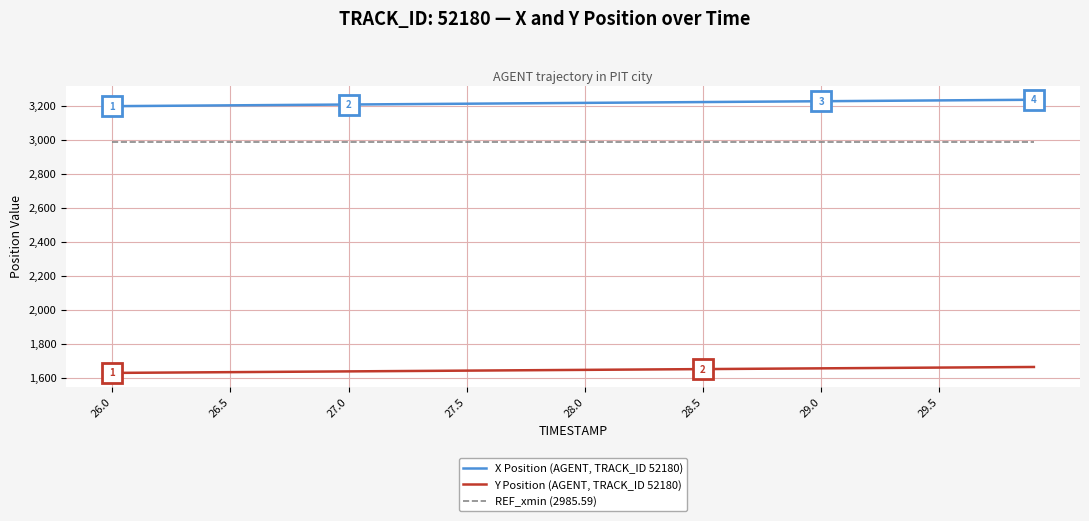

True or false: X Position (AGENT, TRACK_ID 52180) and REF_xmin (2985.59) cross at least once.

False